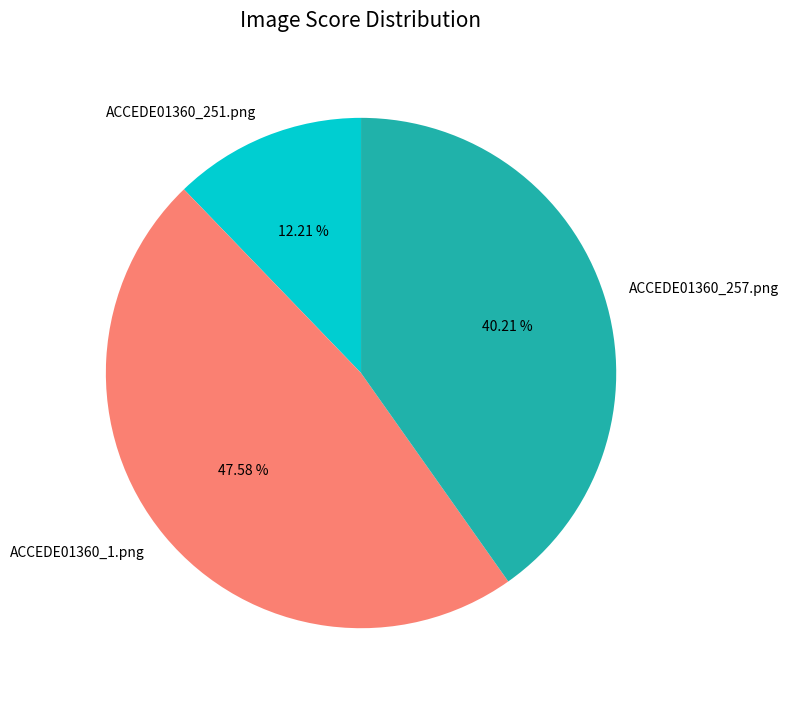

Rank the categories by value from highest to lowest.

ACCEDE01360_1.png, ACCEDE01360_257.png, ACCEDE01360_251.png